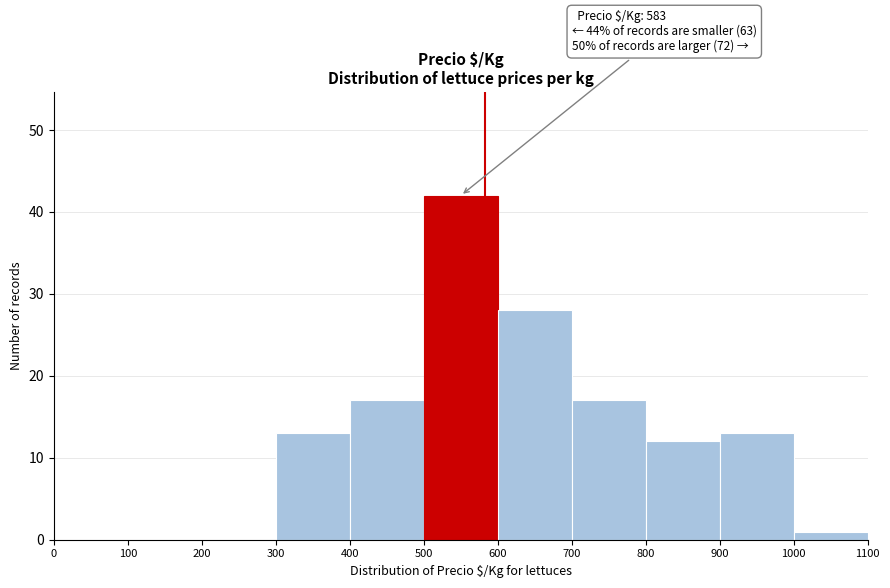

Which range on the x-axis has the tallest bar?

500 to 600